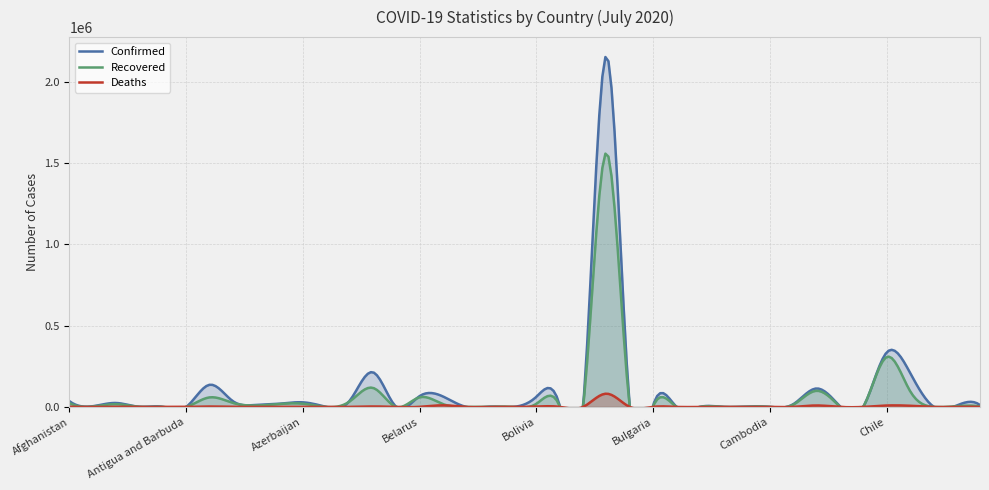

Where is the first local minimum for Confirmed?

Albania